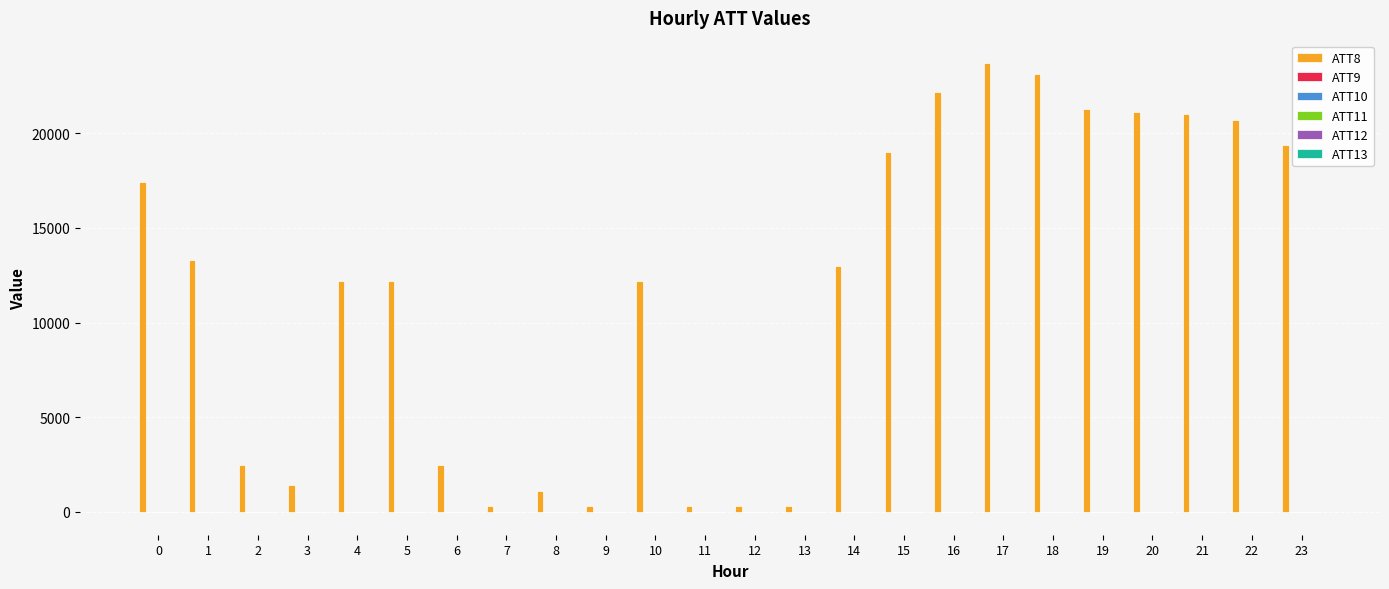

Which series has the largest total across all categories?

ATT8